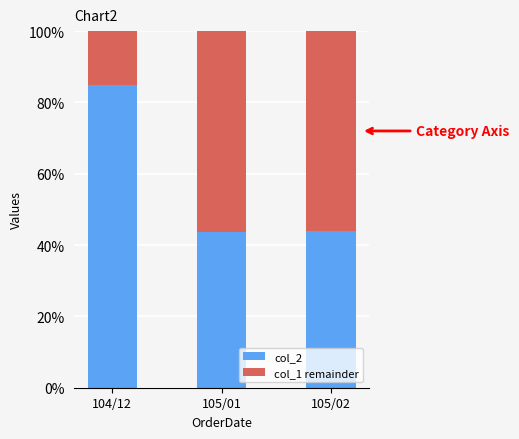

The value of col_2 at 105/01 is 8.8. True or false?

False